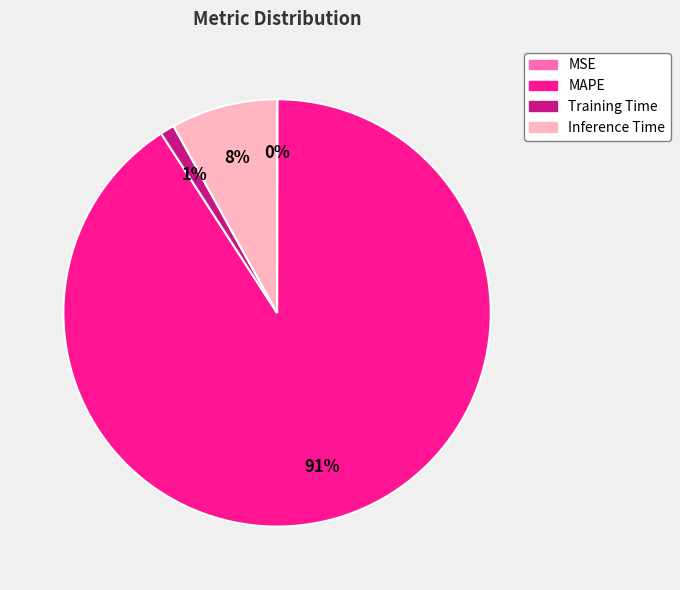

To the nearest percent, what is the average slice percentage?

25%